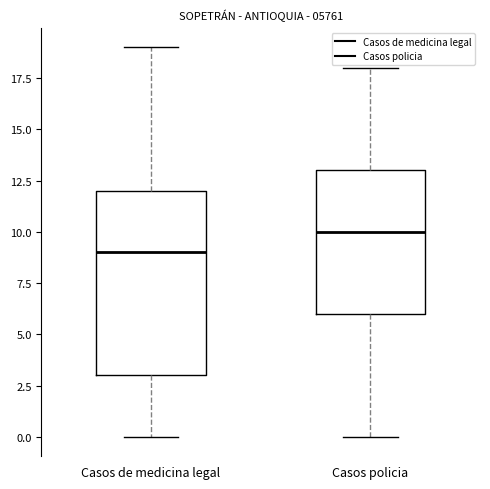

Reading left to right, read every box against the y-axis: the position of its median line, the range the box covers, and the ends of its whiskers. The values are not printed on the chart, so give them approximately, as read against the axis.

Casos de medicina legal: median 9, box 3 to 12, whiskers 0 to 19
Casos policia: median 10, box 6 to 13, whiskers 0 to 18